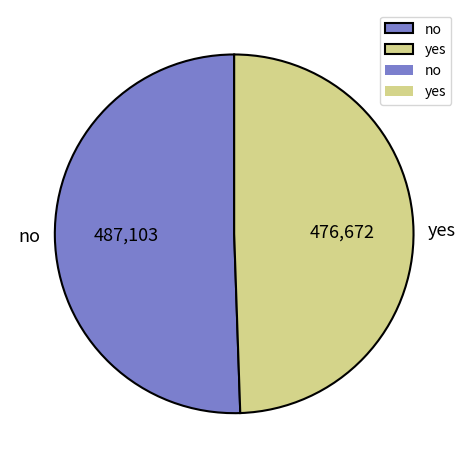

How many segments does this pie chart have?

2